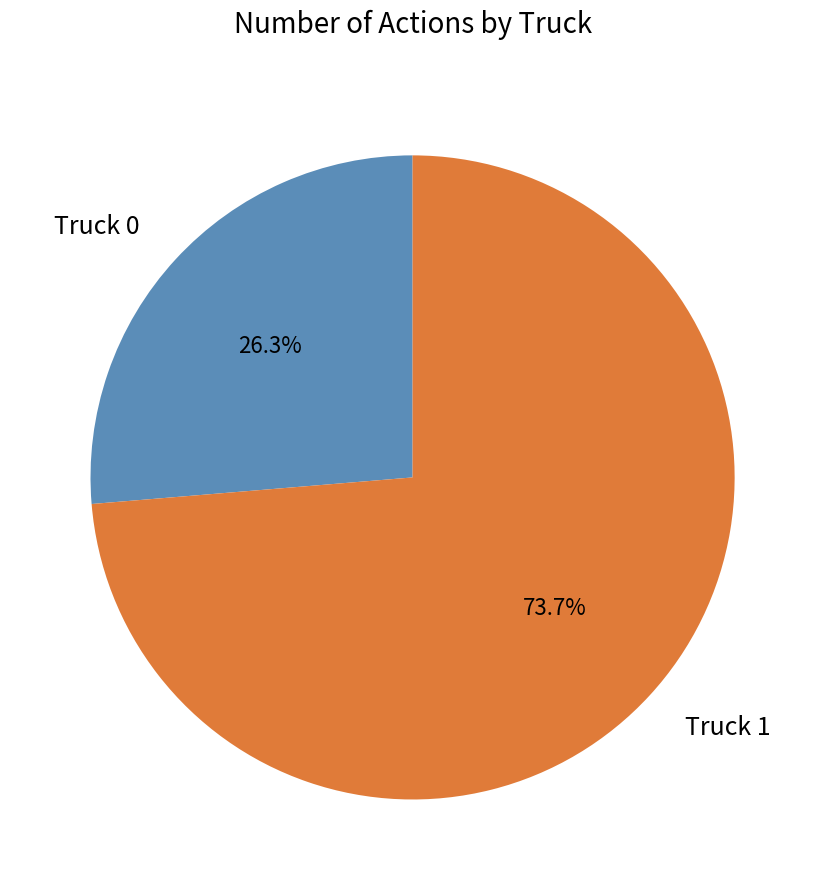

Which has a higher value, Truck 0 or Truck 1?

Truck 1